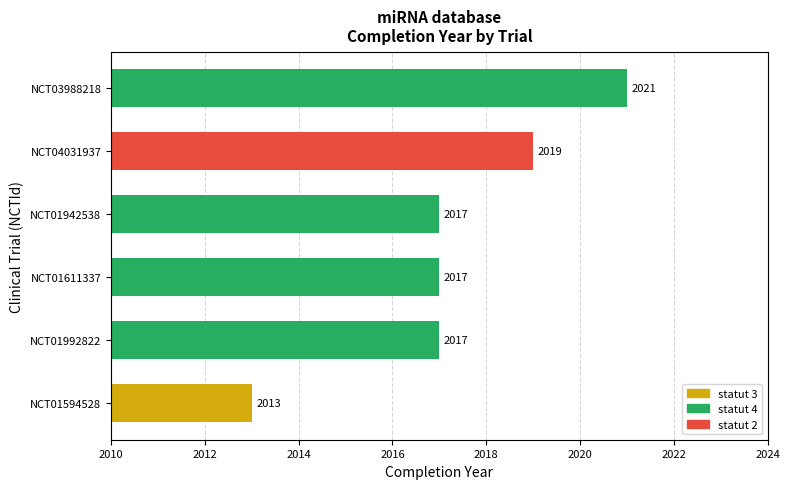

What is the minimum value shown in the chart?

2013